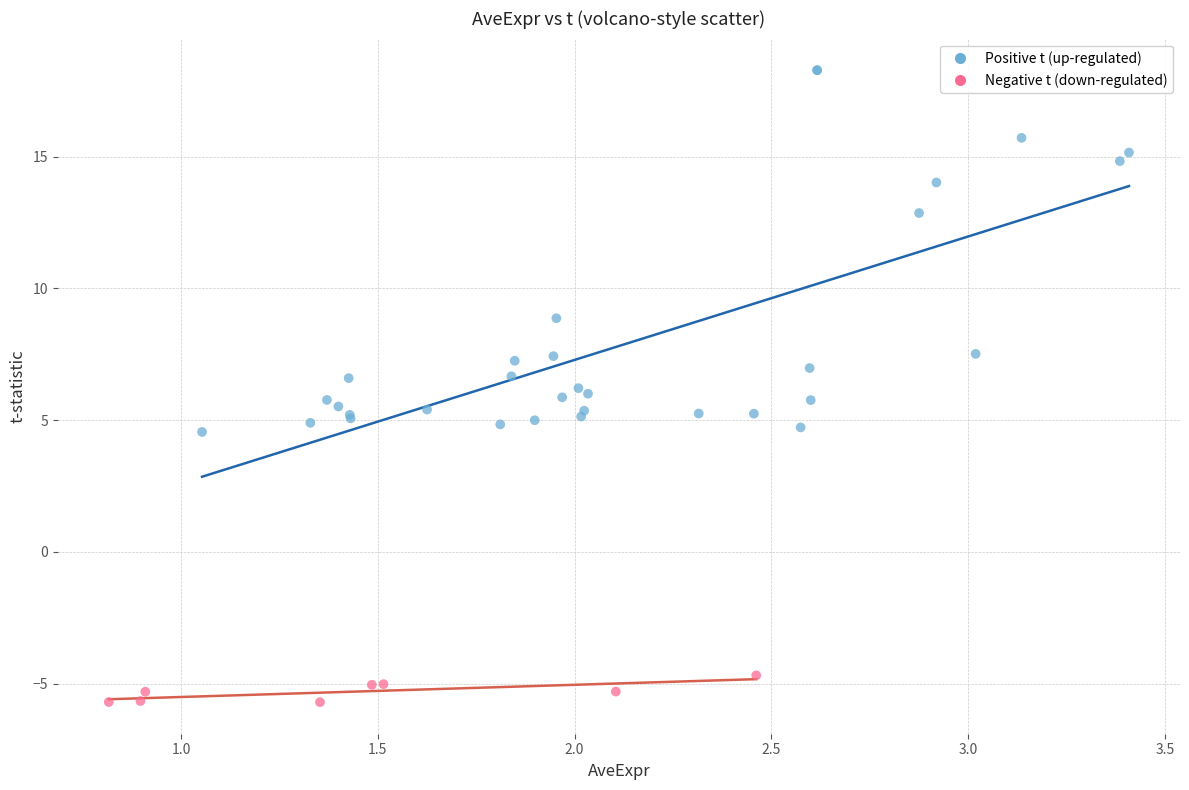

Which series has the largest Y range (max minus min)?

Positive t (up-regulated)